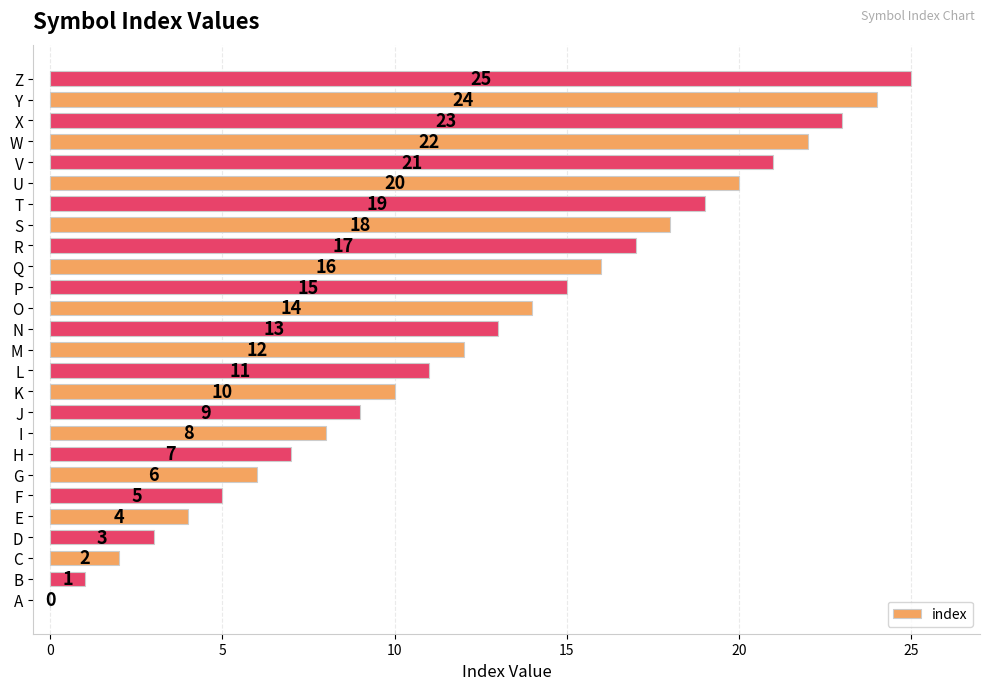

Which has a higher value, S or R?

S